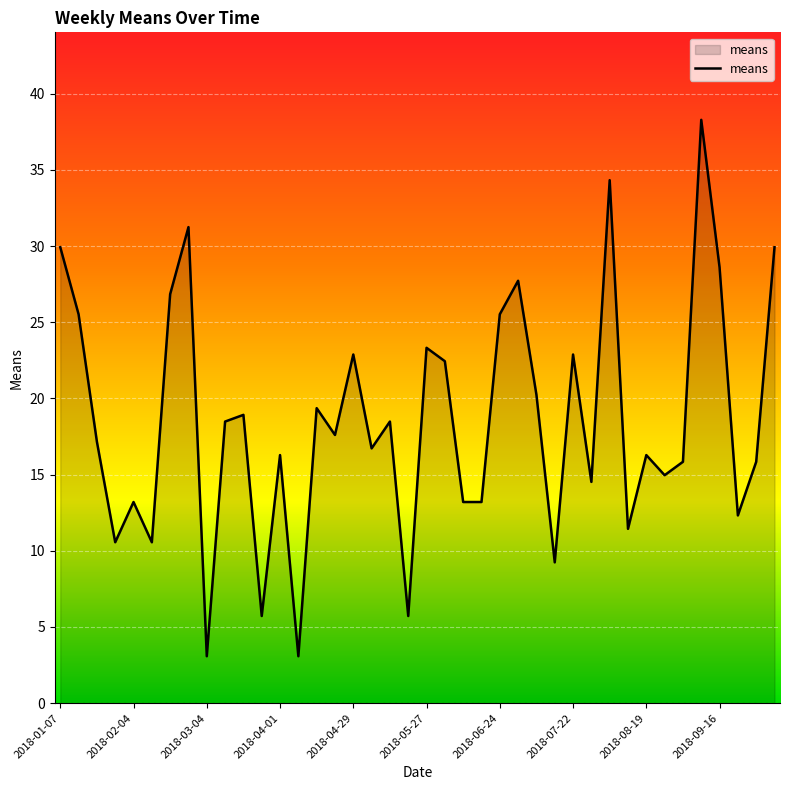

Reading right to left, what are all the values shown in this chart?

29.9	15.8	12.3	28.6	38.3	15.8	15.0	16.3	11.4	34.3	14.5	22.9	9.2	20.2	27.7	25.5	13.2	13.2	22.4	23.3	5.7	18.5	16.7	22.9	17.6	19.4	3.1	16.3	5.7	18.9	18.5	3.1	31.2	26.8	10.6	13.2	10.6	17.2	25.5	29.9